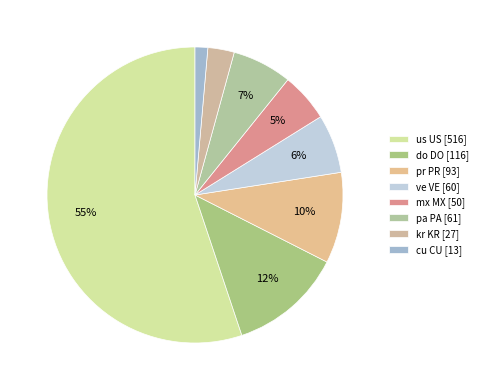

Approximately how many times larger is the value at pa PA compared to cu CU?

4.7